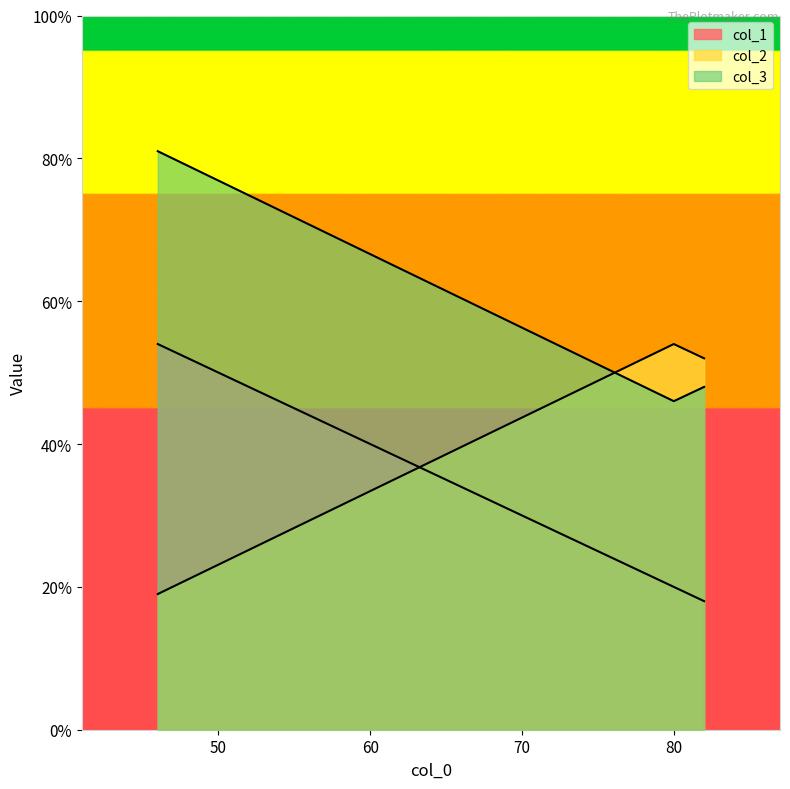

At which label does col_3 first exceed 48?

46